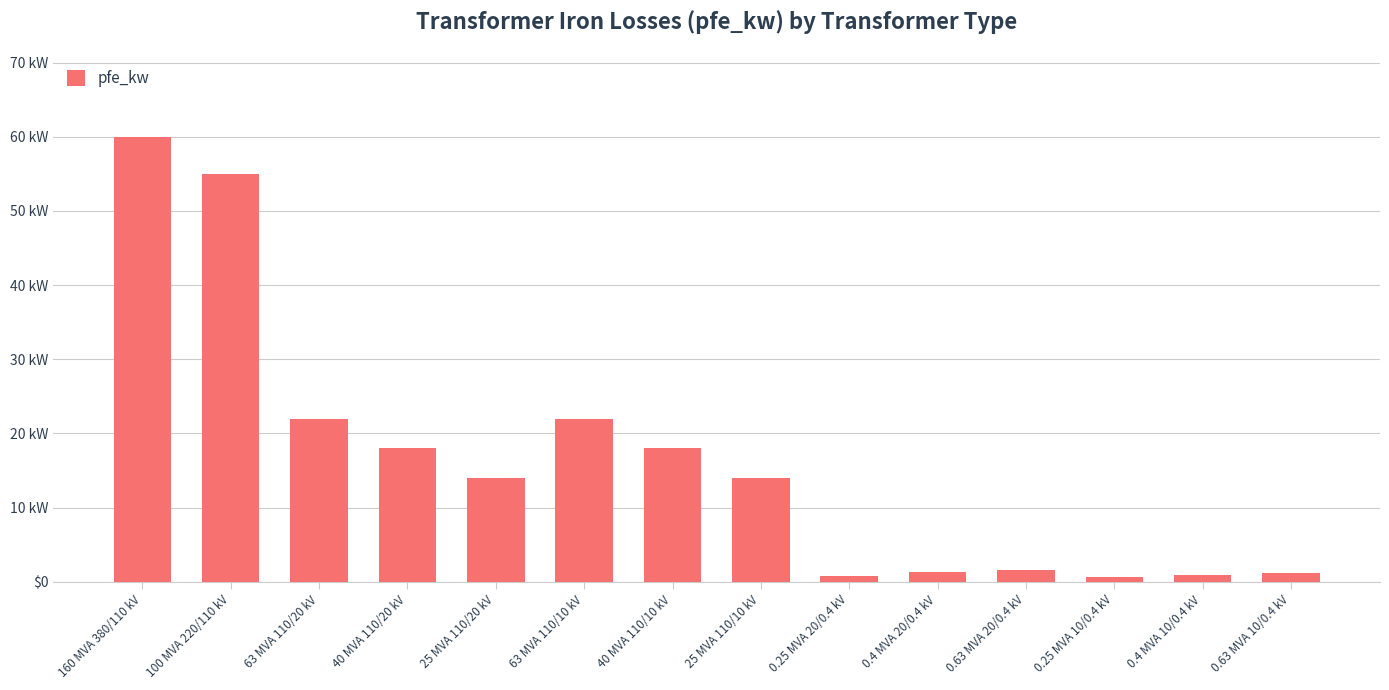

Which label corresponds to the smallest value in the chart?

0.25 MVA 10/0.4 kV